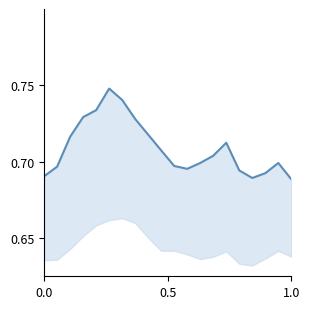

True or false: the data shows 0.2 at 17.

False